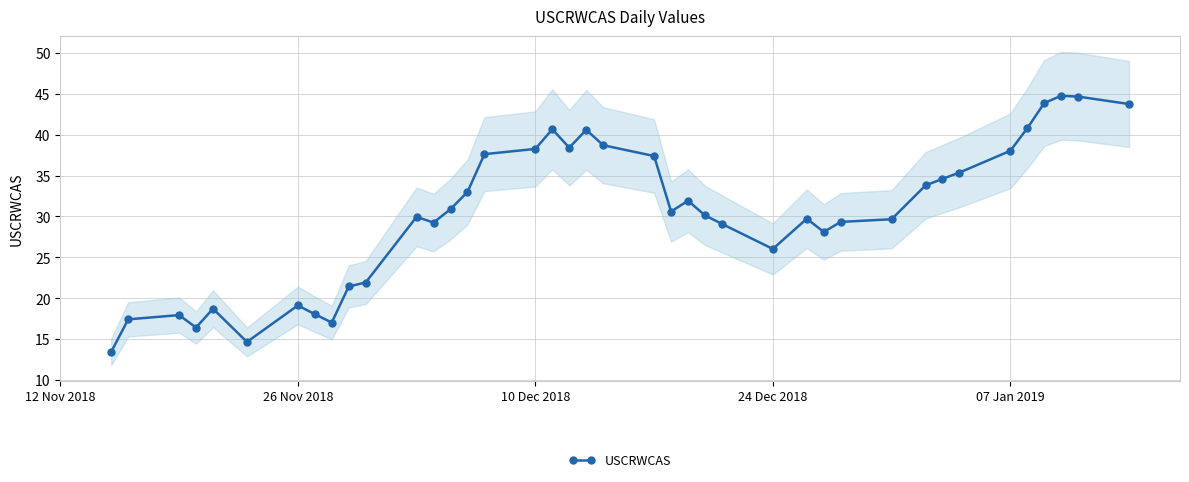

What is the value of the 33rd point from the left?

34.6